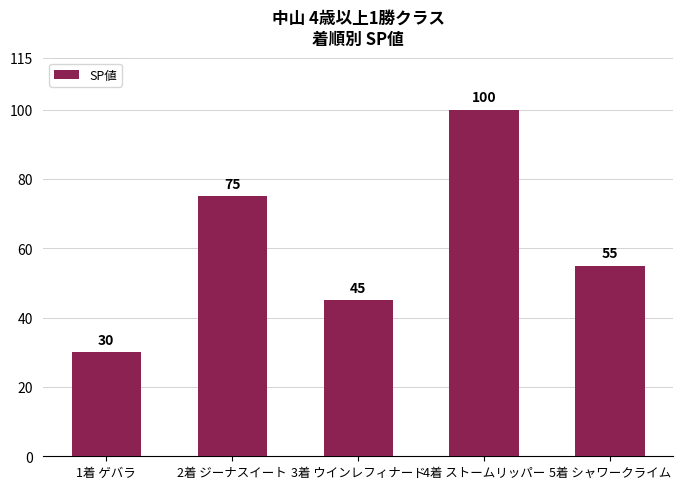

What is the change in value from 4着 ストームリッパー to 5着 シャワークライム?

-45